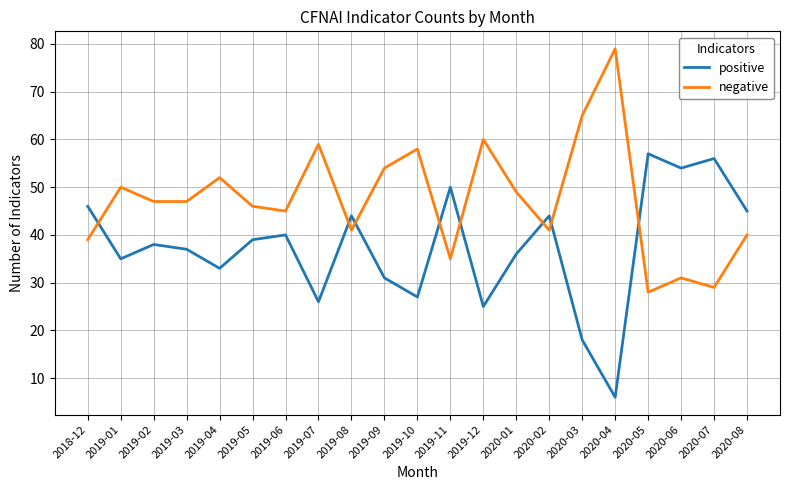

Rank the series by their maximum value, from lowest to highest.

positive, negative